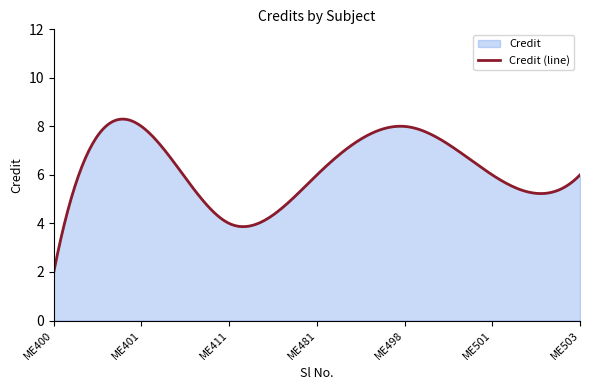

Does the chart have visible grid lines?

No